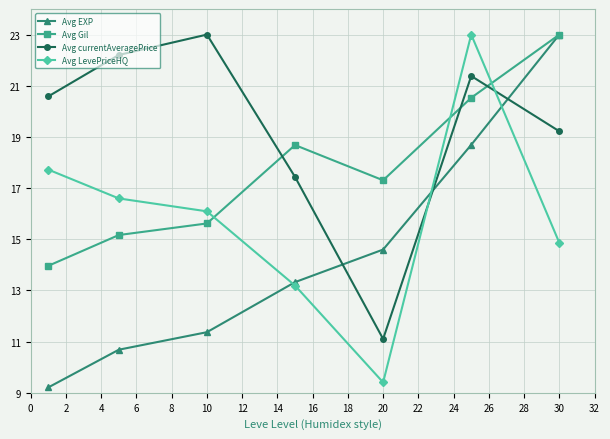

Which series has the largest total across all categories?

Avg currentAveragePrice